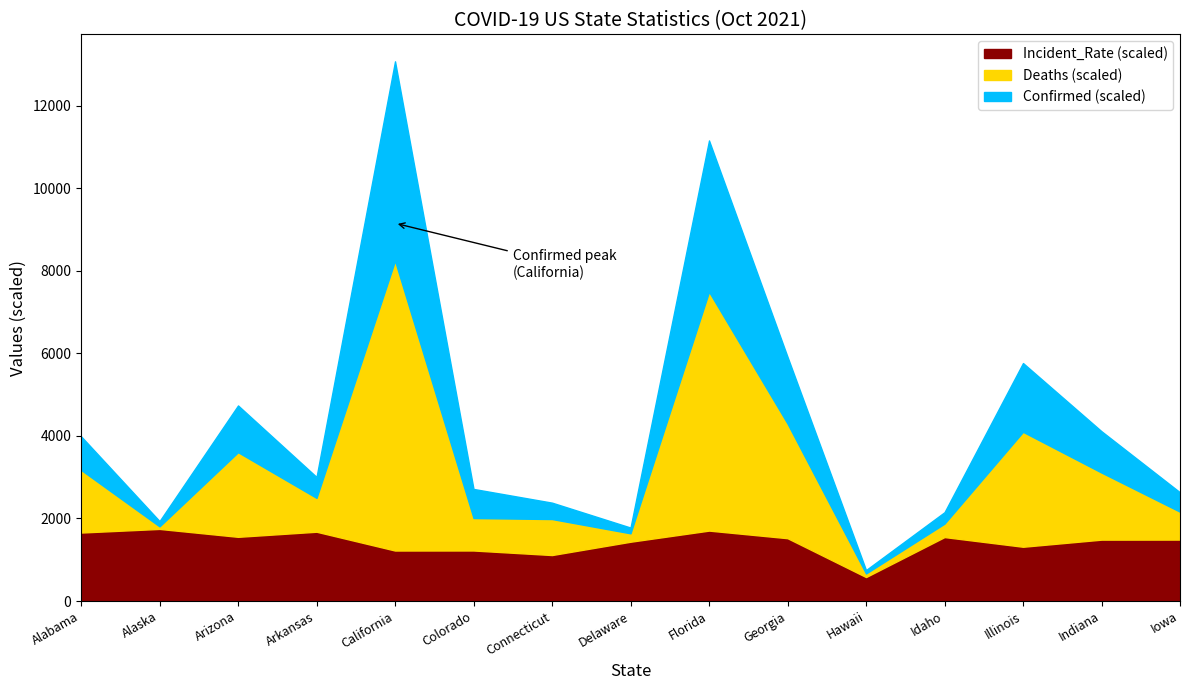

True or false: Confirmed (scaled) and Deaths intersect in this chart.

False